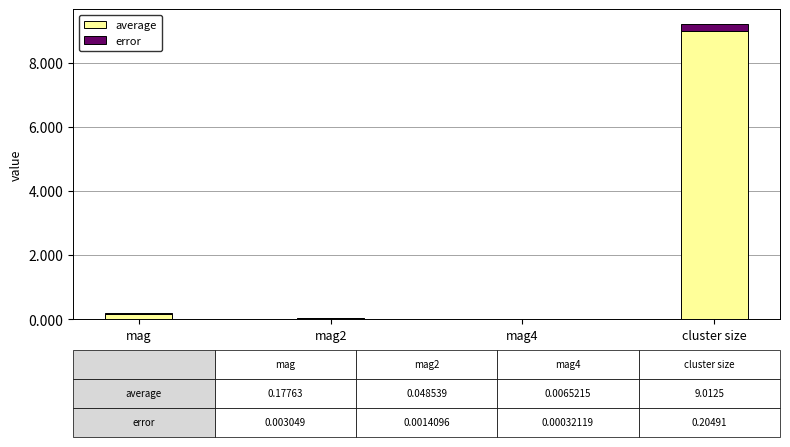

At which category is the sum across all series the highest?

cluster size